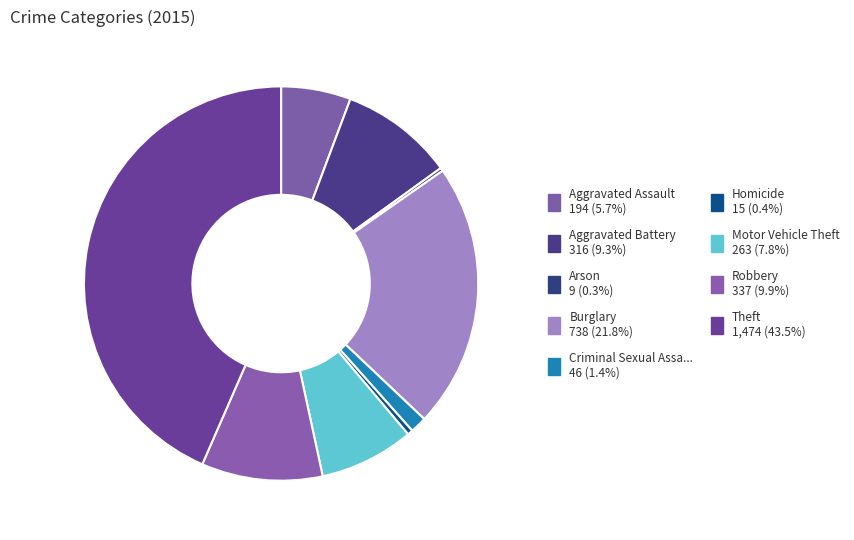

Count the number of slices in the pie.

9